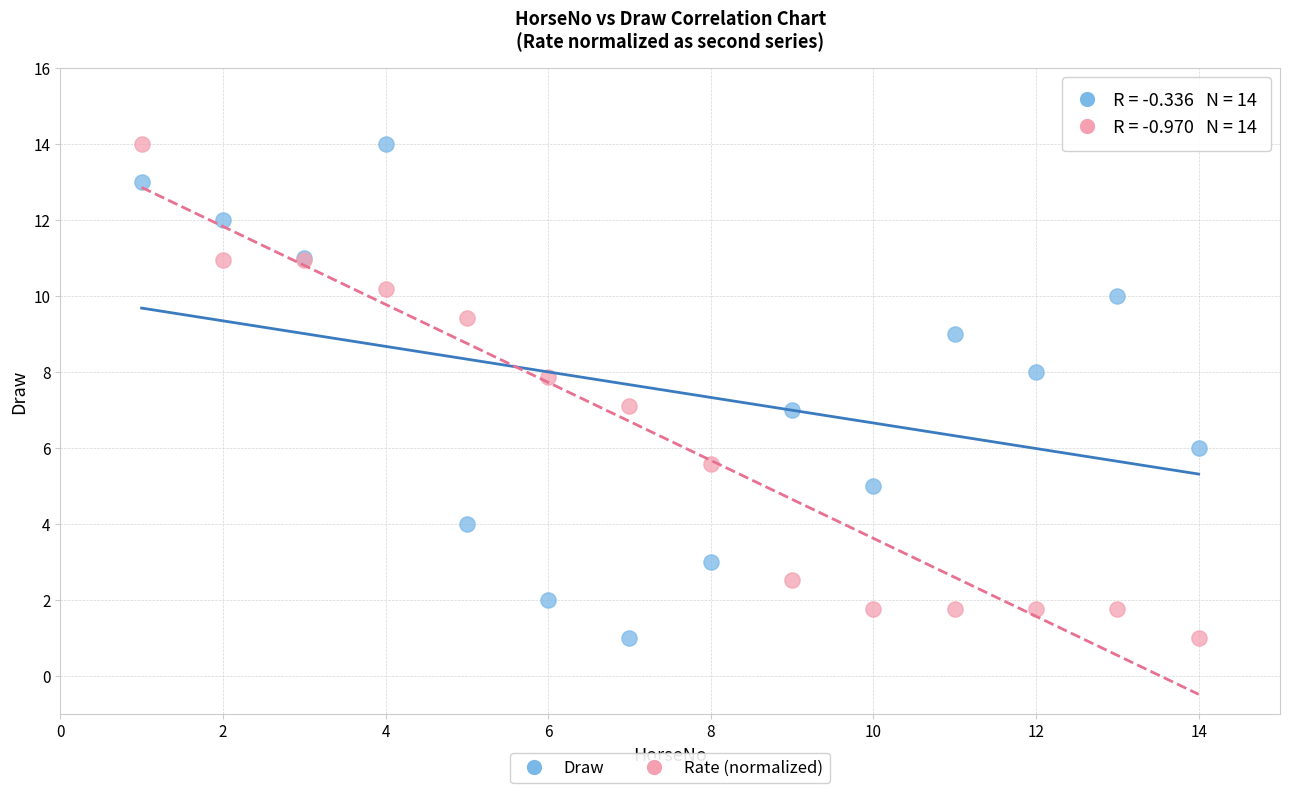

What is the X range (max minus min) for the scatter plot?

13.0